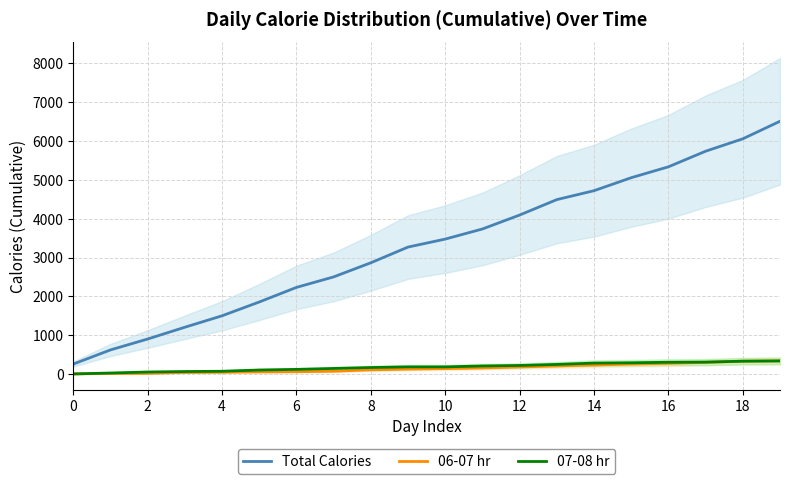

Reading right to left, extract all data points from this chart.

Total Calories: 6503	6052	5733	5332	5052	4718	4489	4092	3734	3474	3269	2865	2502	2232	1857	1502	1208	905	625	261
06-07 hr: 341	334	304	279	262	236	214	186	160	144	130	112	76	64	59	50	45	22	19	8
07-08 hr: 342	335	311	307	294	286	252	225	212	189	189	172	148	124	108	76	69	57	31	7